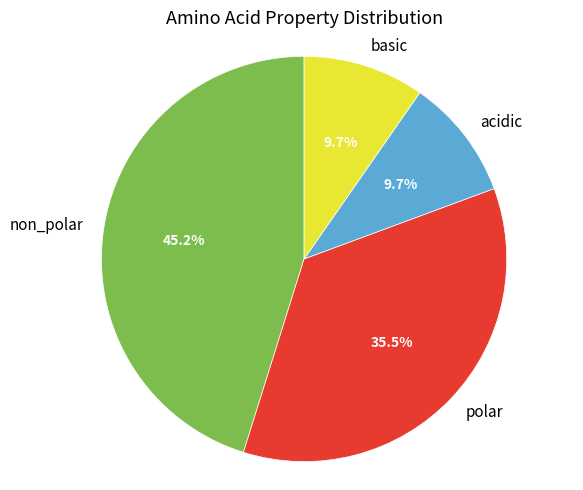

To the nearest percent, what percentage of the pie is basic?

10%